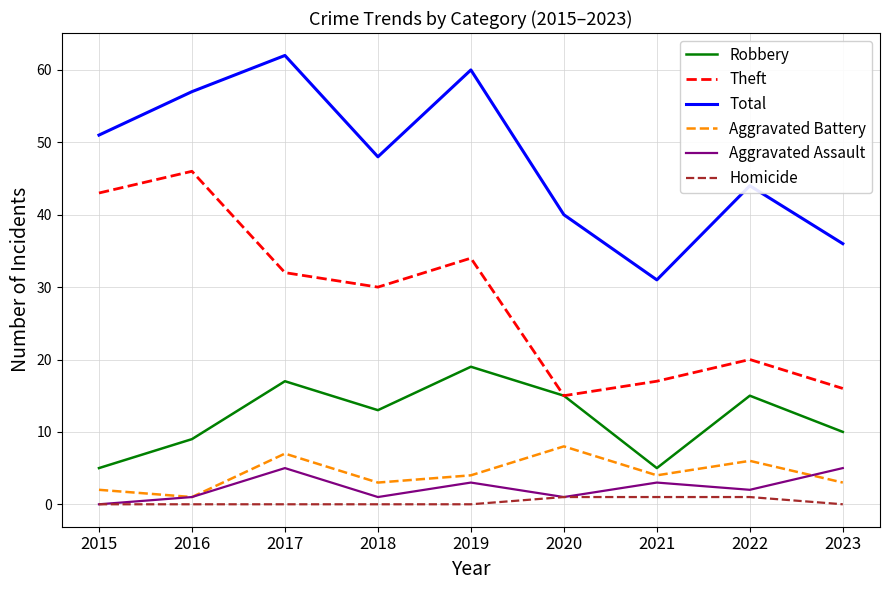

True or false: Aggravated Assault and Theft cross at least once.

False